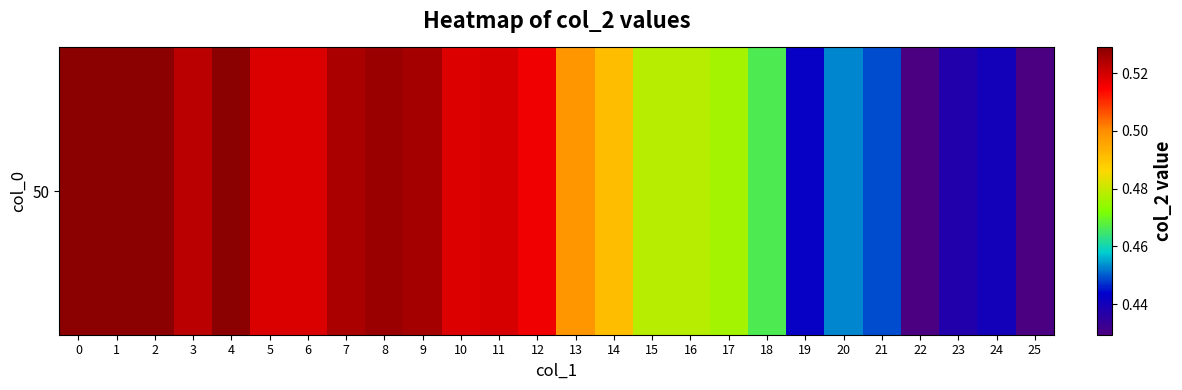

What is the average value?

0.5